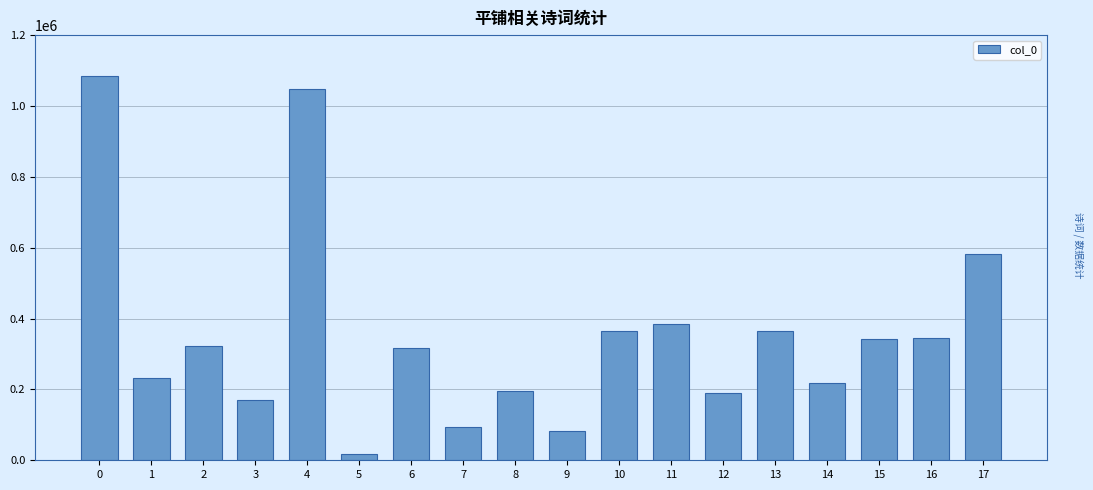

What is the maximum value shown in the chart?

1085632